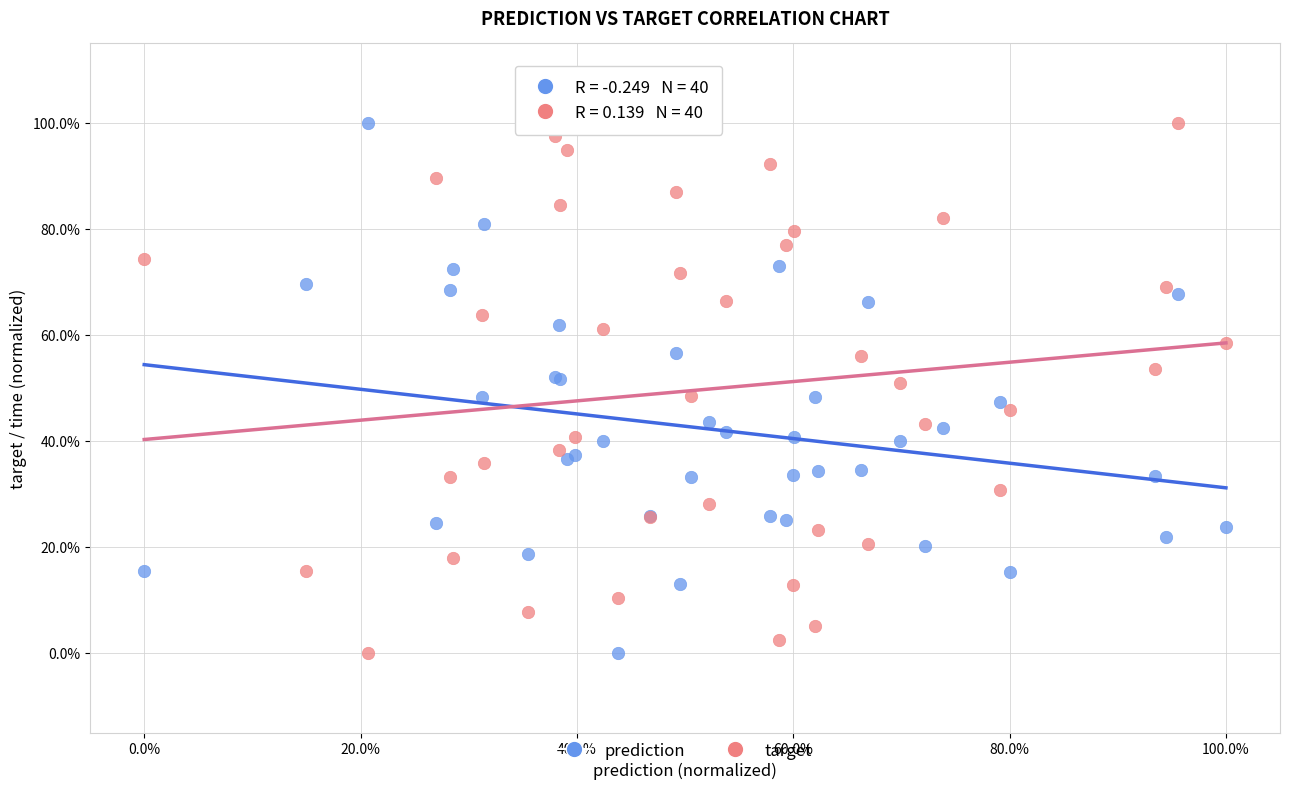

What are all the series names shown in the legend?

prediction, target